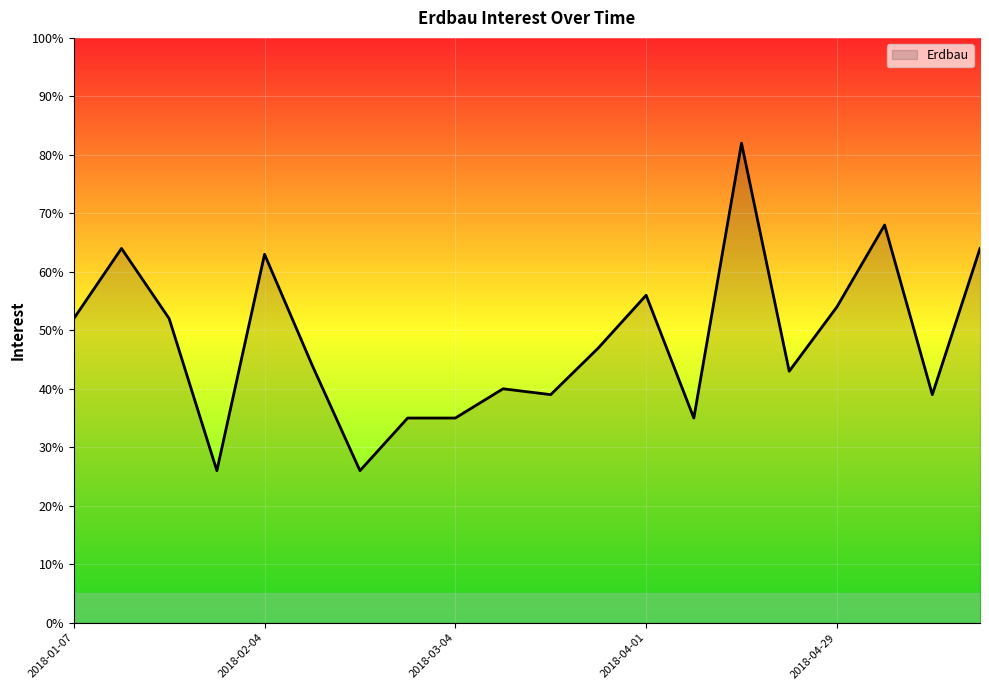

What is the smallest value displayed?

26